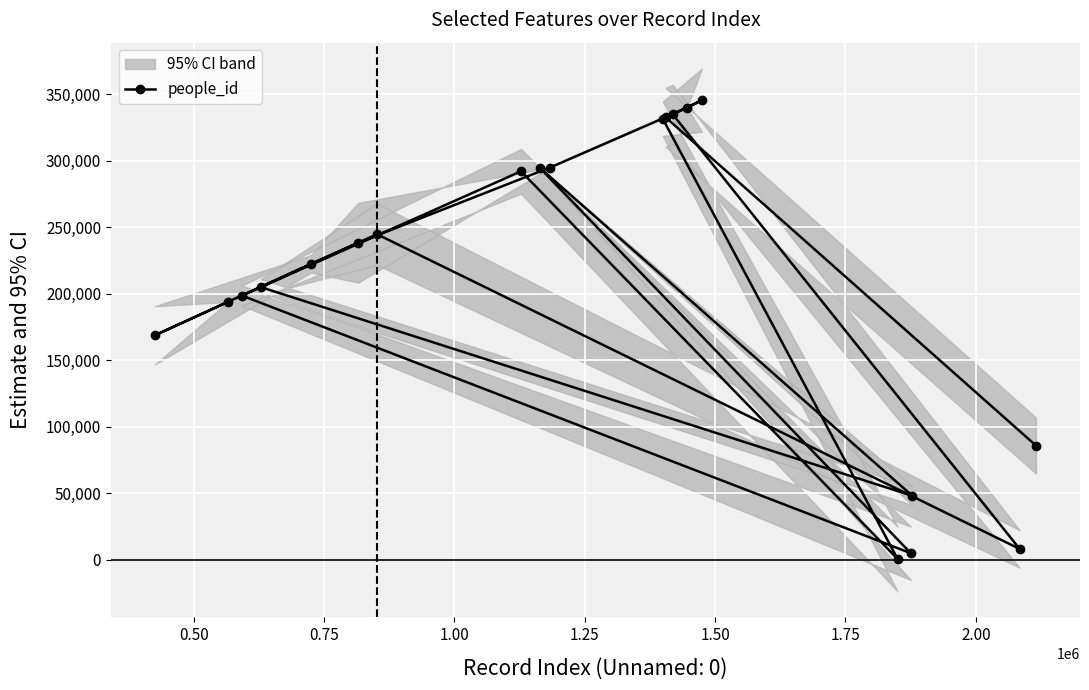

What is the average value?

209256